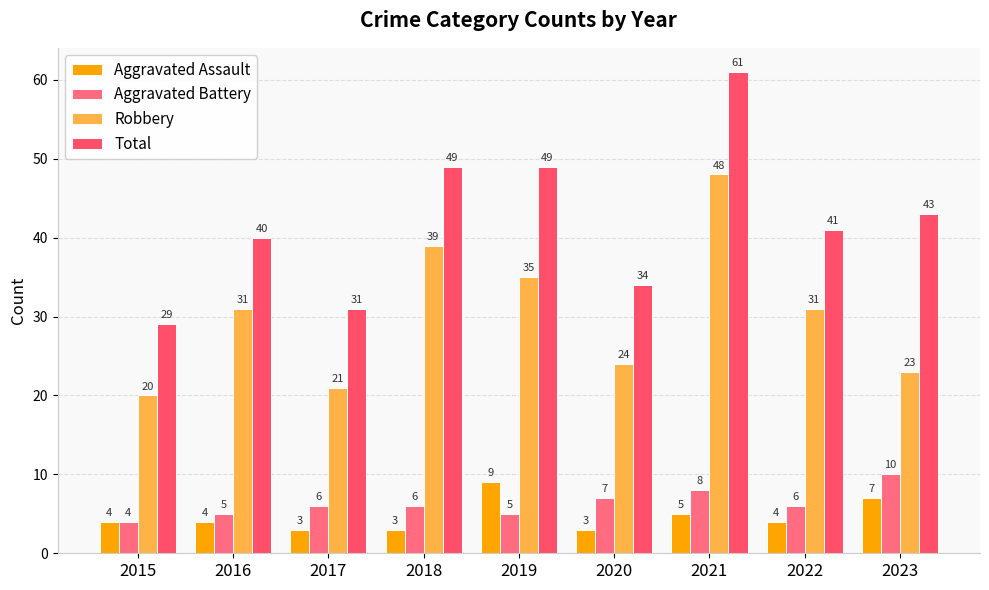

At which category is the sum across all series the highest?

2021